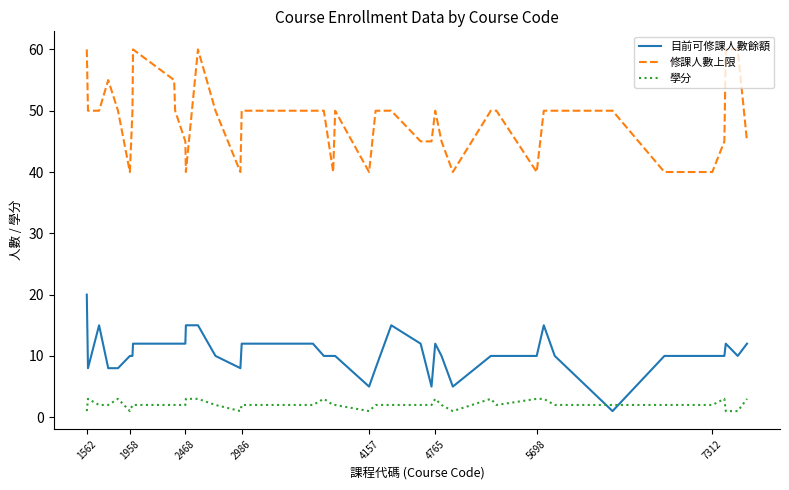

True or false: 目前可修課人數餘額 and 修課人數上限 intersect in this chart.

False